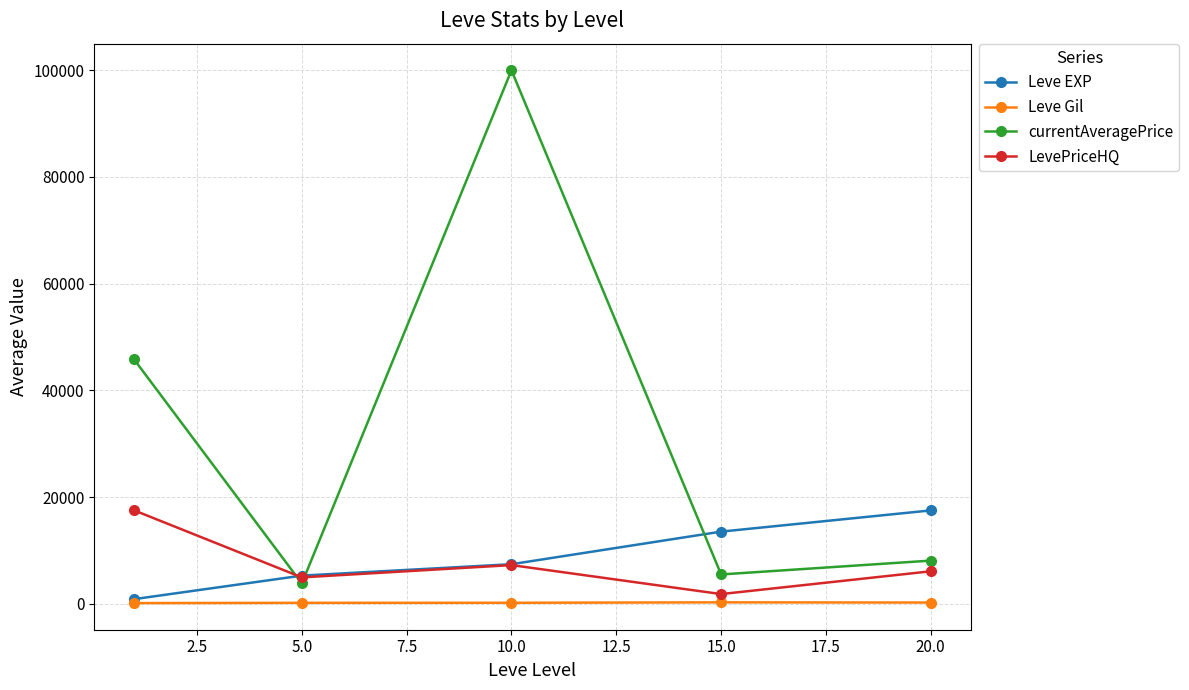

Which series has the largest total across all categories?

currentAveragePrice